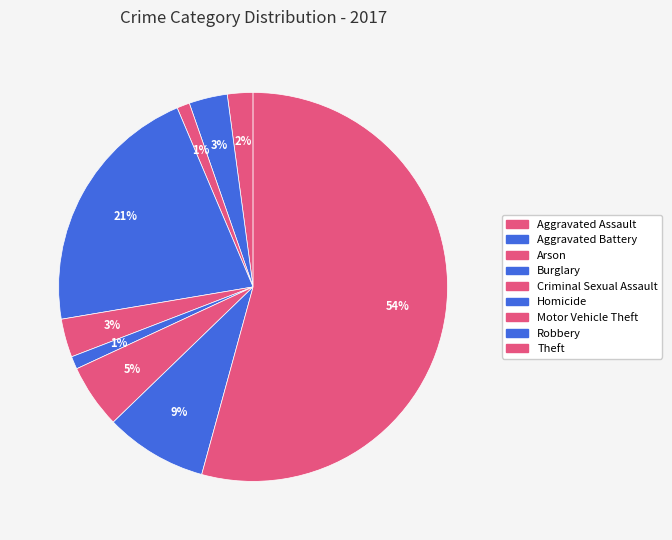

Does Theft account for over 50% of the chart?

Yes